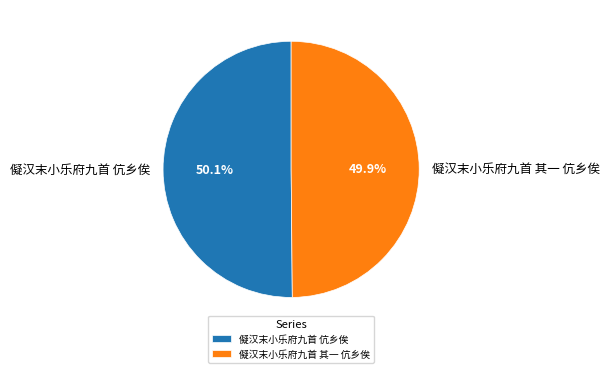

To the nearest percent, what is the combined percentage of 儗汉末小乐府九首 伉乡俟 and 儗汉末小乐府九首 其一 伉乡俟?

100%